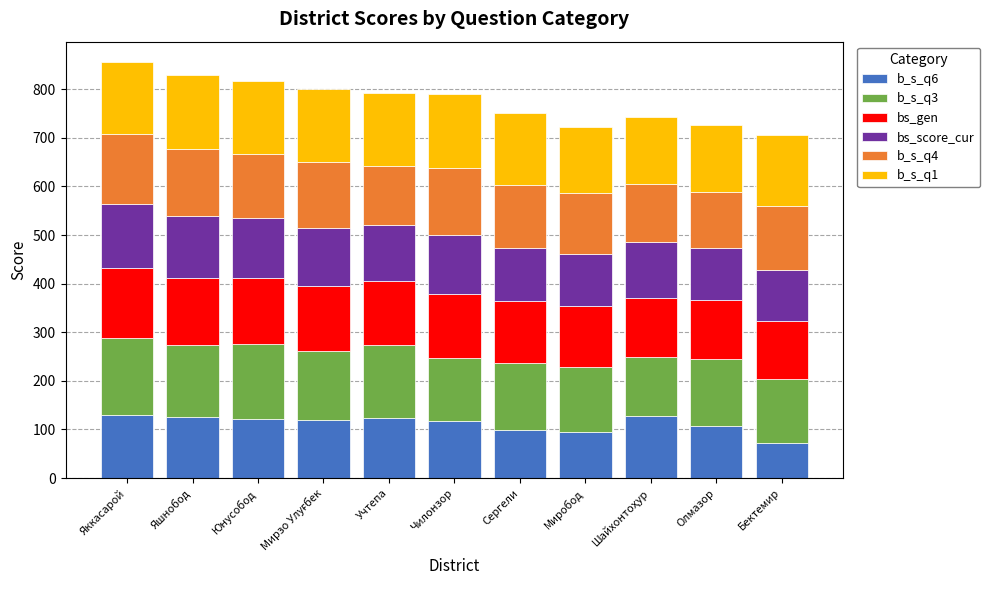

What is the sum of all b_s_q6 values?

1238